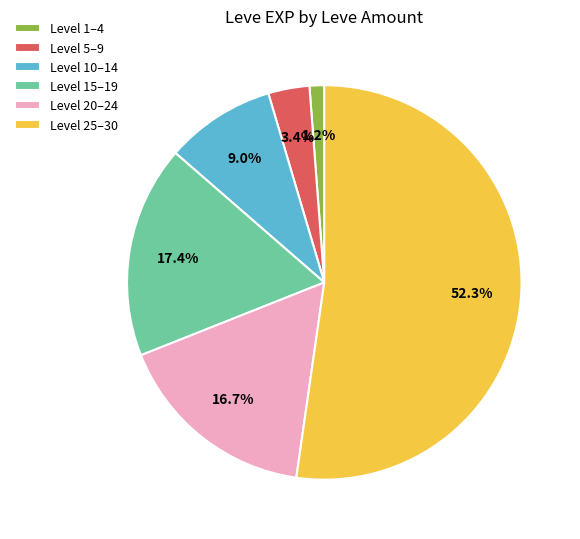

Which category has the smallest portion of the pie?

Level 1–4